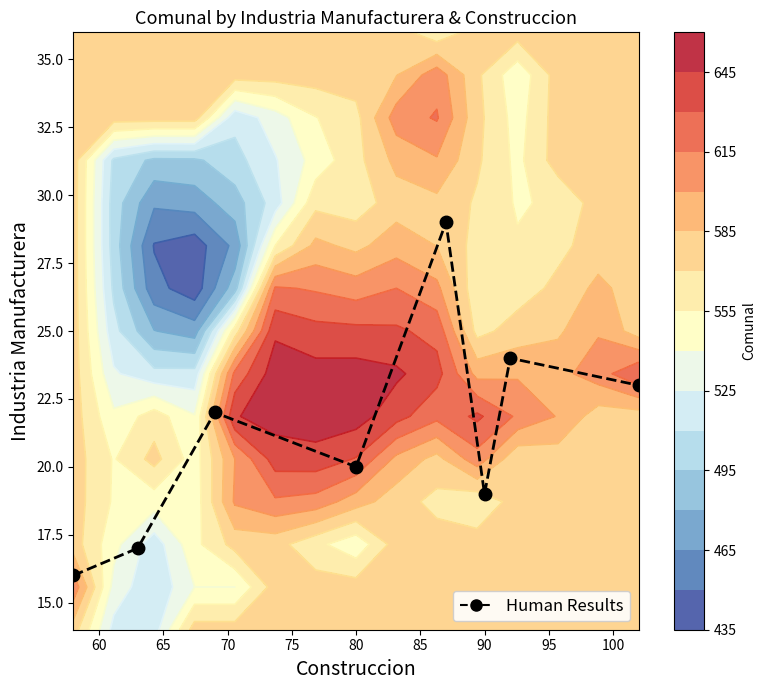

What is the difference between the values at 75 and 70?

9